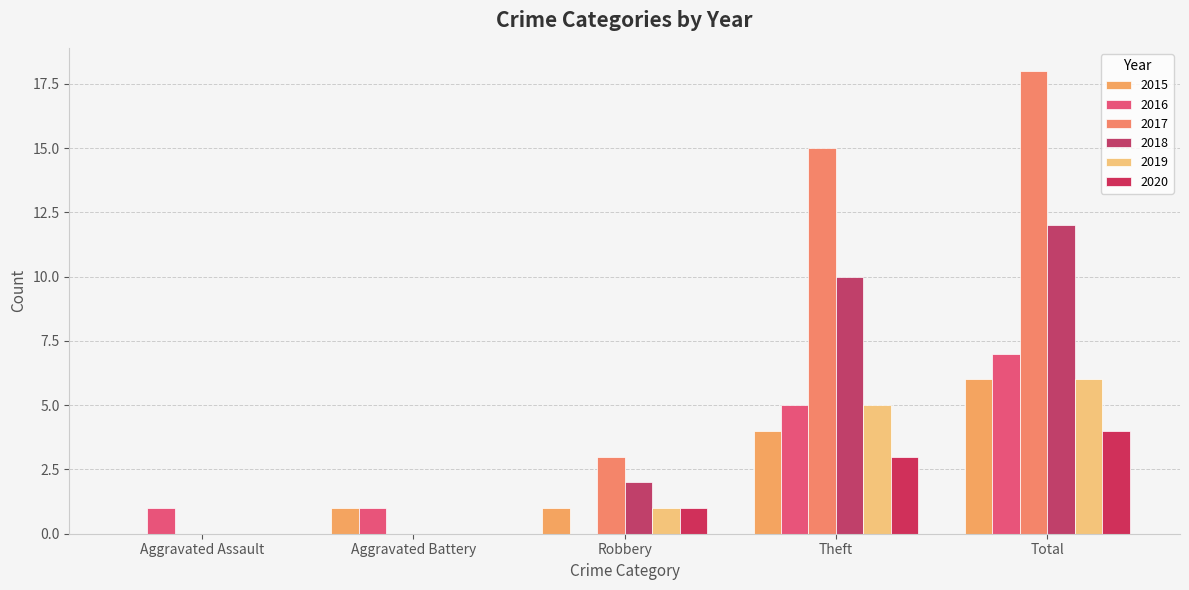

Rank the series at Theft from lowest to highest value.

2020, 2015, 2016, 2019, 2018, 2017